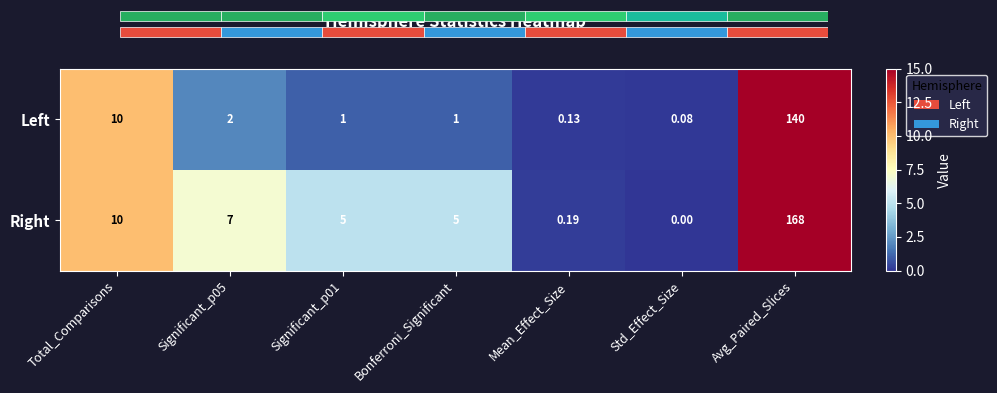

What is the spread (max minus min) of values at Mean_Effect_Size?

0.1